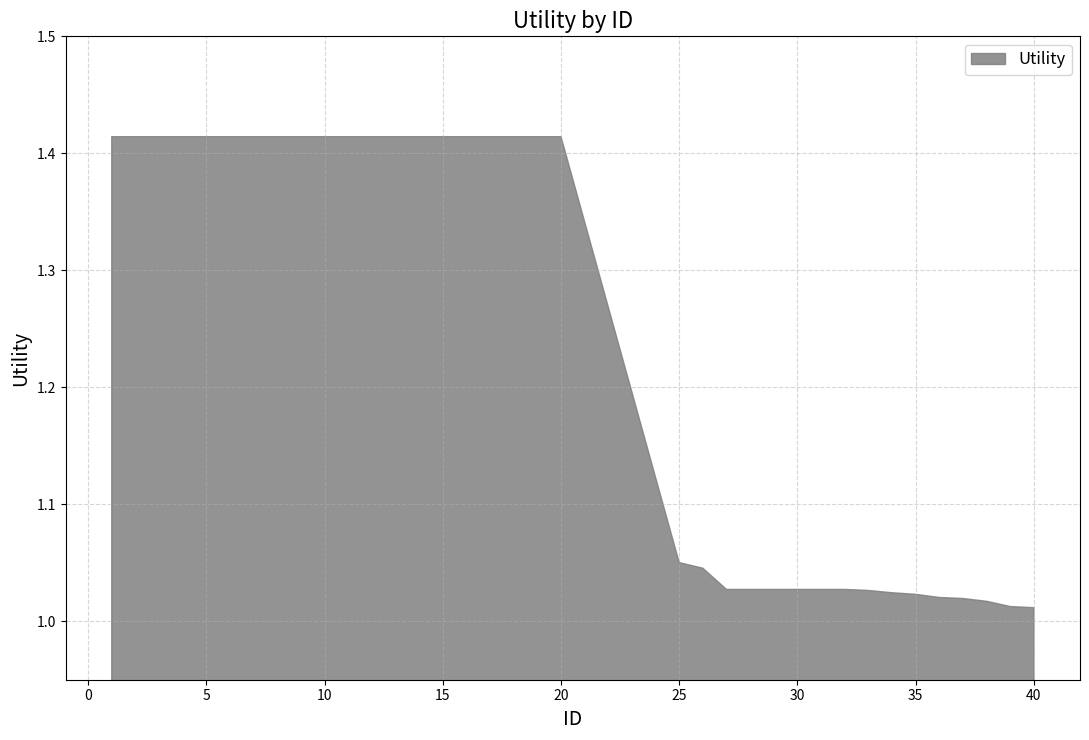

What is the difference between the maximum and minimum values?

0.4